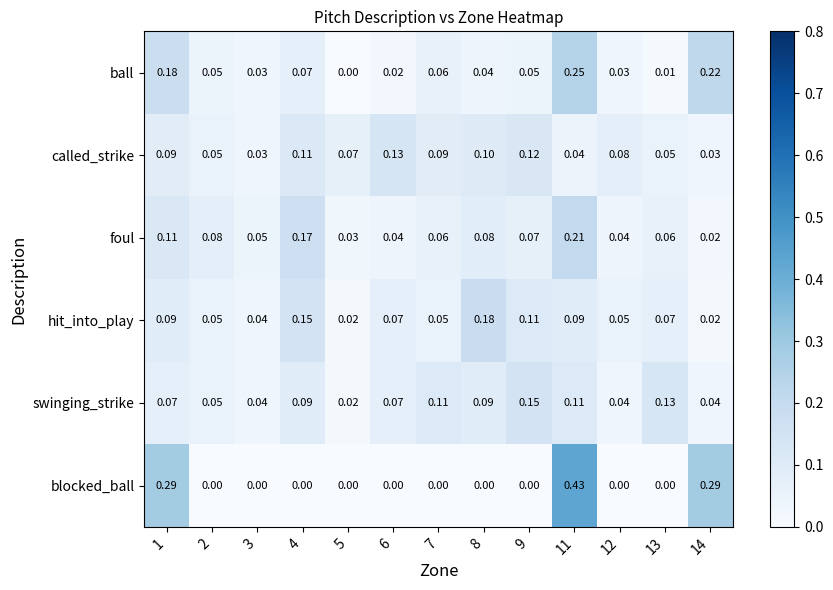

Which series has the widest spread of values?

blocked_ball